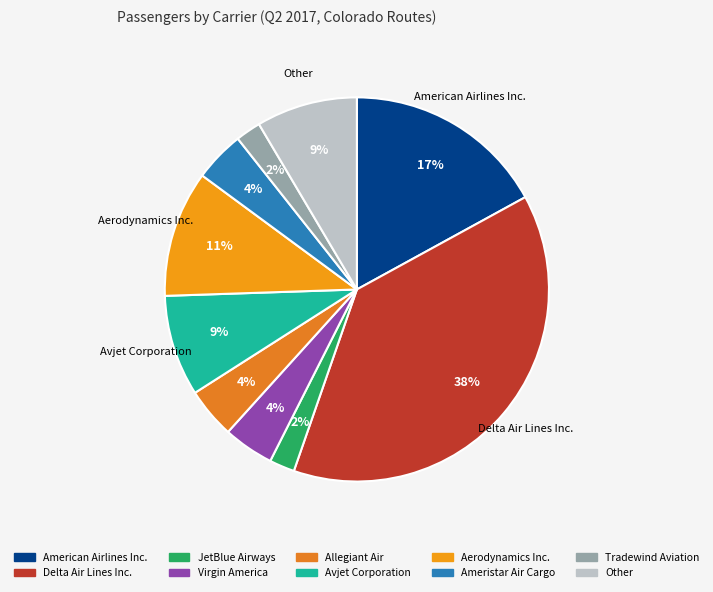

How many segments does this pie chart have?

10